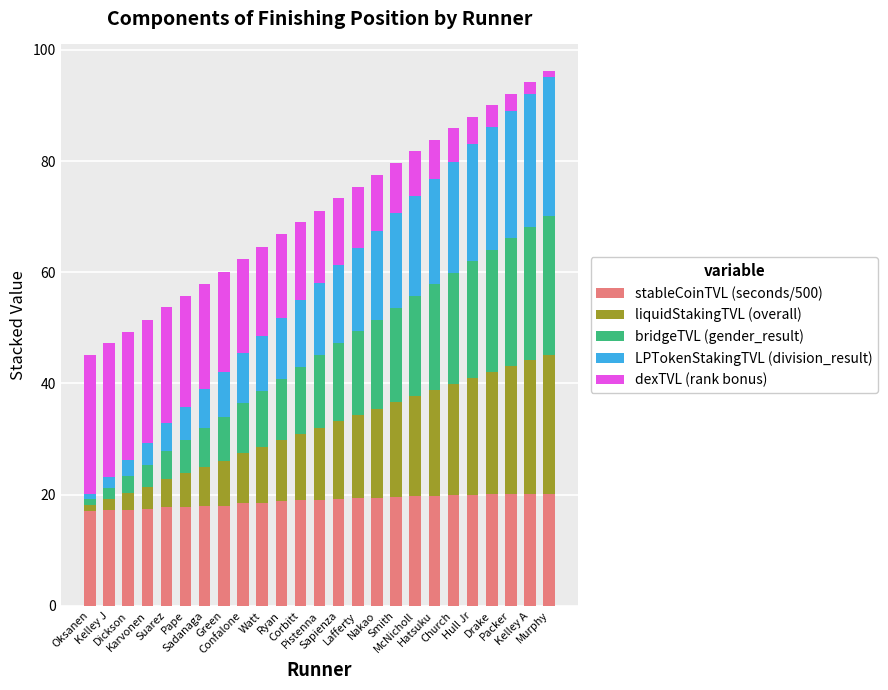

What is the lowest value of the stableCoinTVL (seconds/500) series?

17.1